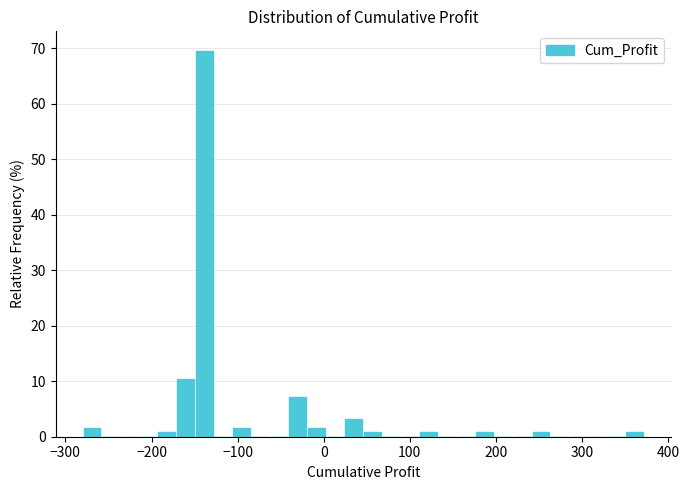

Read against the x-axis, roughly where is the centre of the tallest bar?

-140